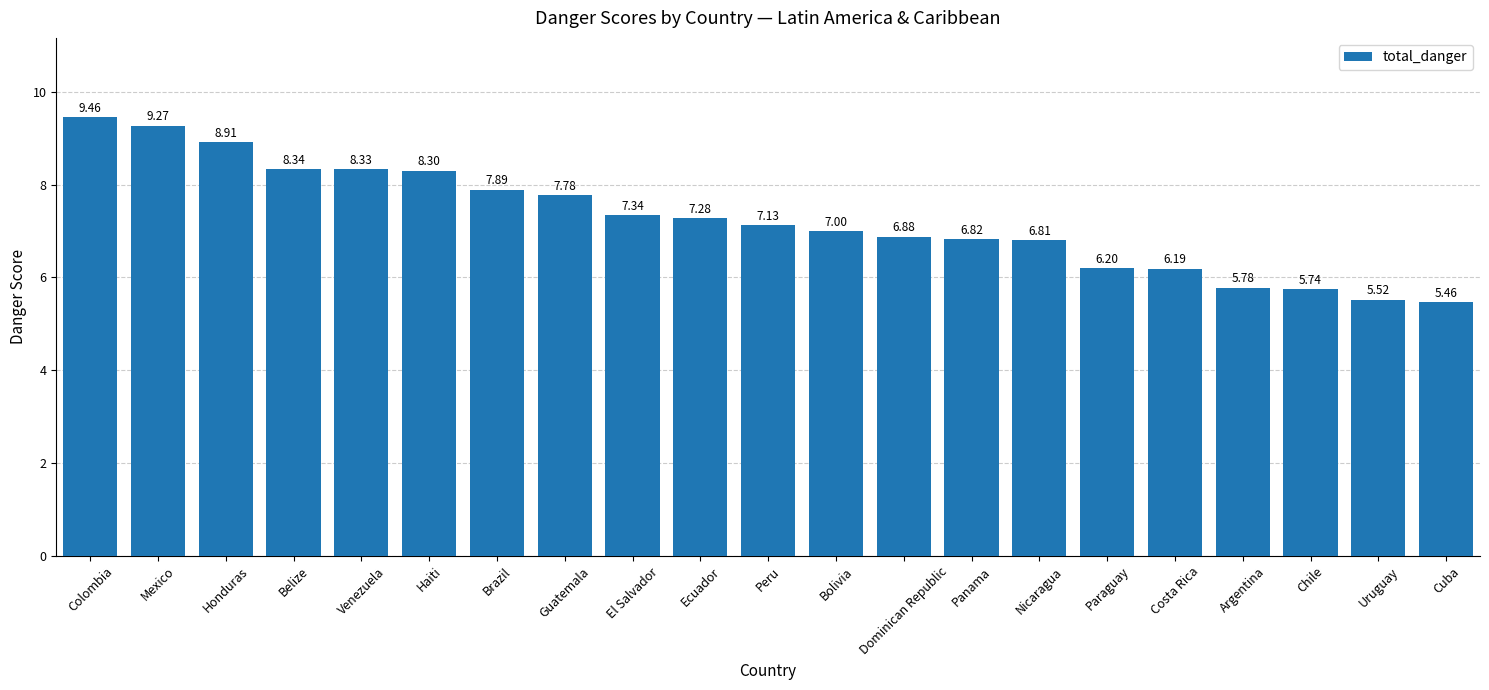

What is the label of the 7th bar from the right?

Nicaragua